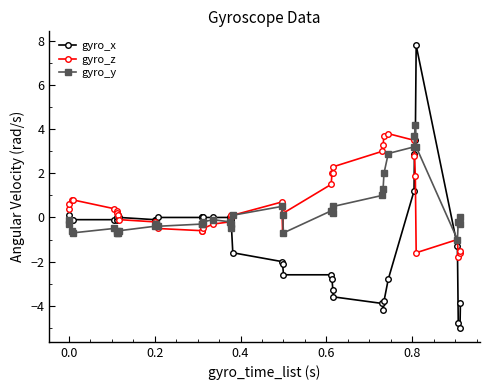

What is the value of the gyro_x point at the 29th from the left?

-3.9